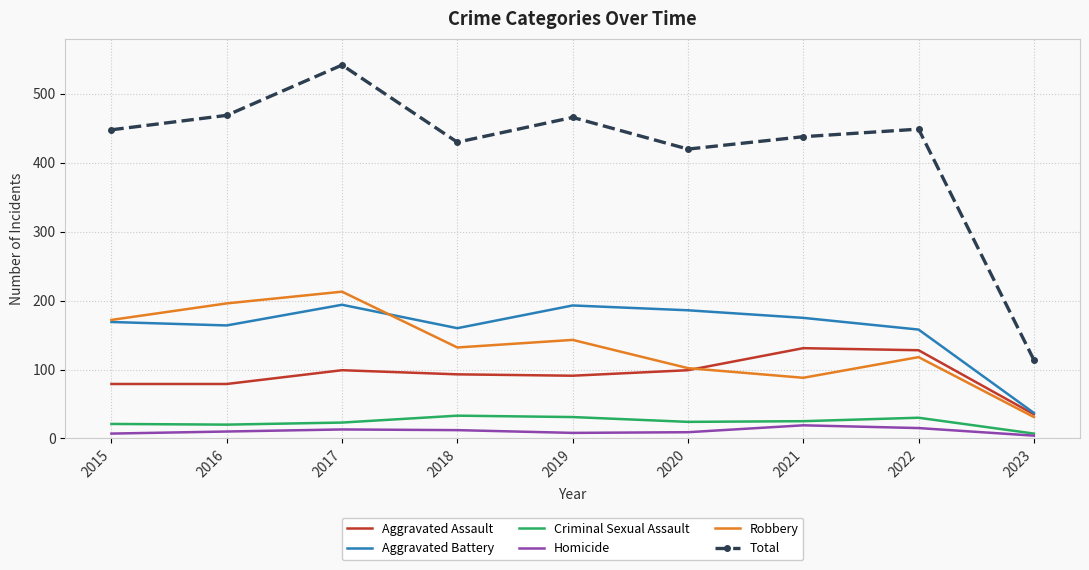

How many interior local valleys does the Aggravated Battery series have?

2